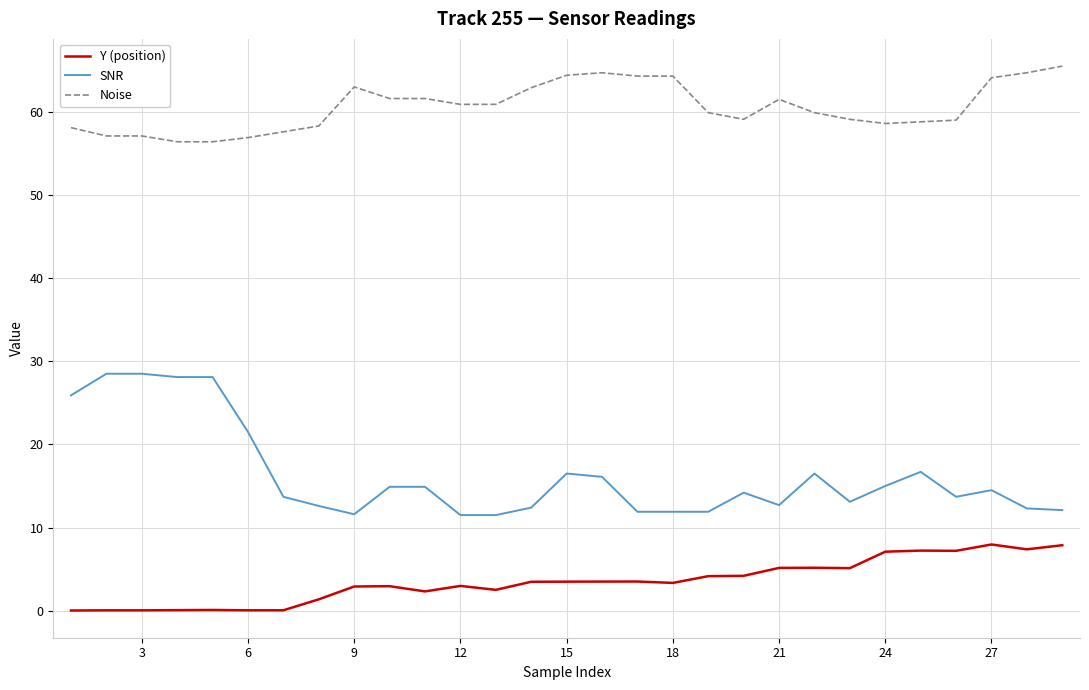

What is the difference between the maximum and minimum values in the Y (position) series?

7.9